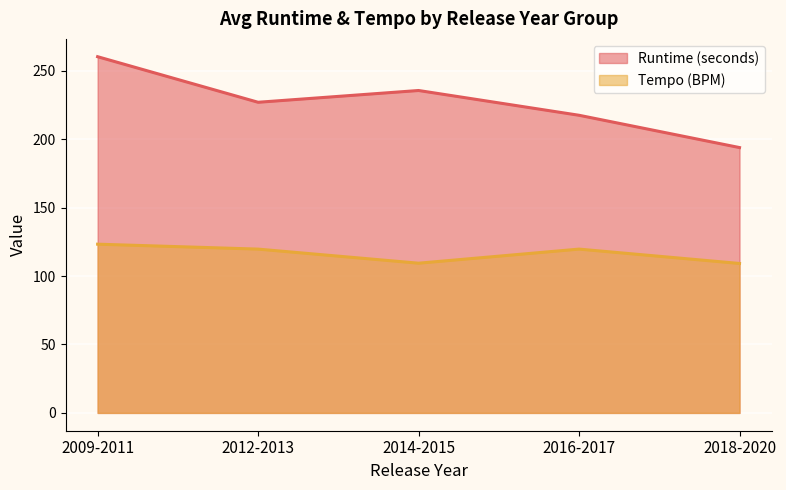

What is the difference between the highest and lowest values at 2012-2013?

107.3